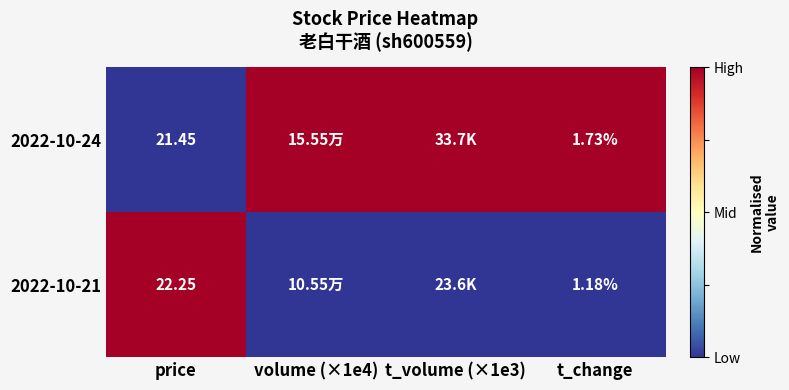

Where is 2022-10-24 nearest to the value 0?

price